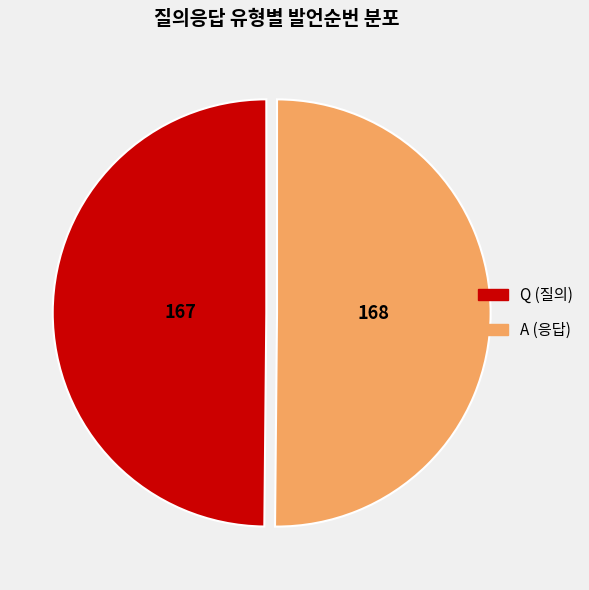

Do A (응답) and Q (질의) together represent more than half of the pie?

Yes